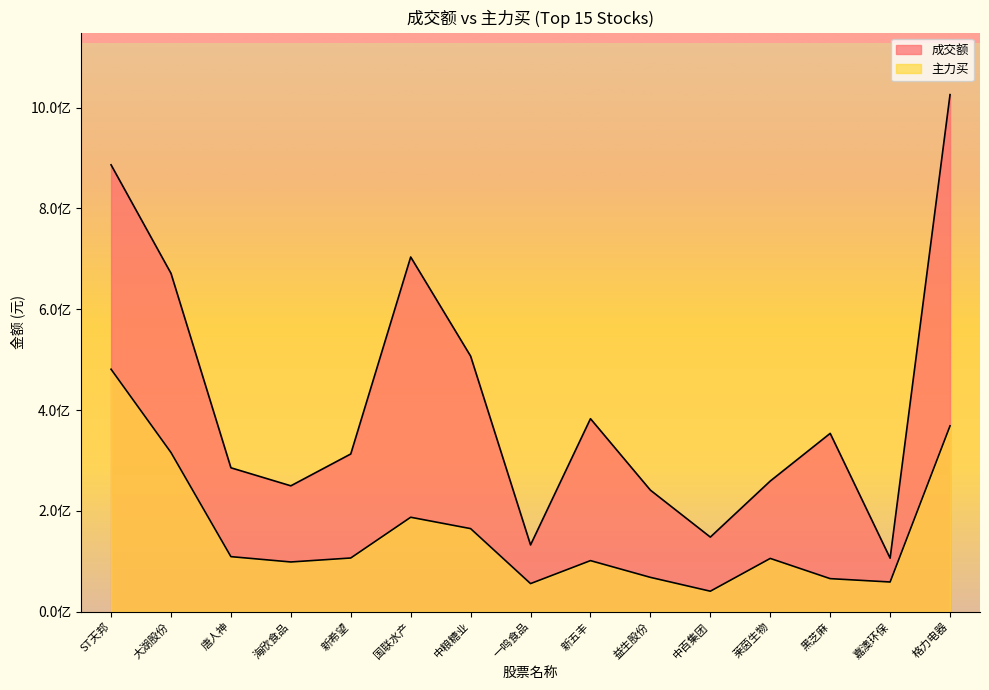

True or false: 成交额 and 主力买 intersect in this chart.

False